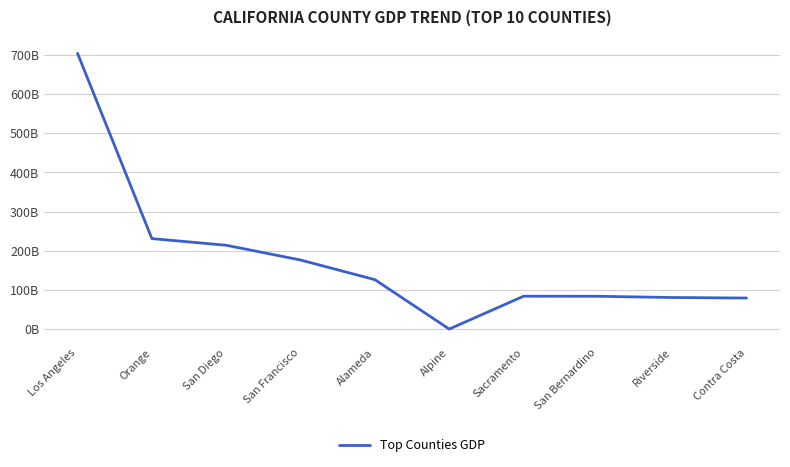

The chart shows a value of 214035153000 at San Diego. True or false?

True